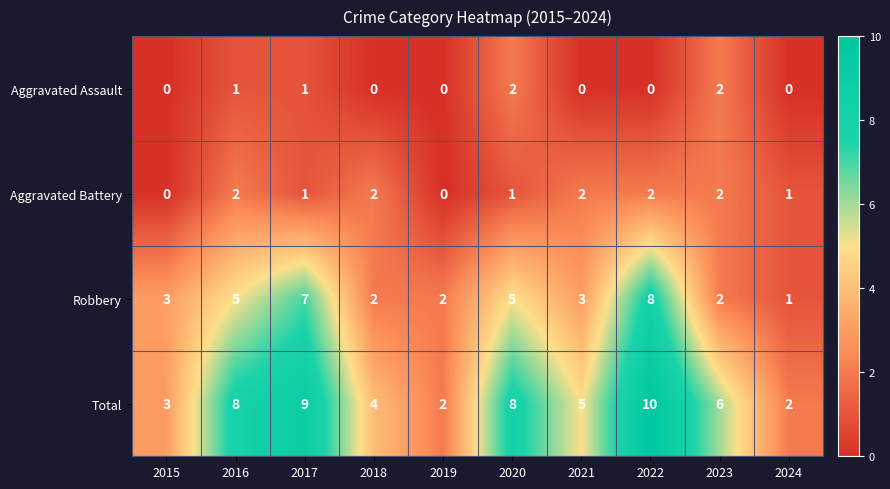

Which category has the lowest value in the Robbery series?

2024